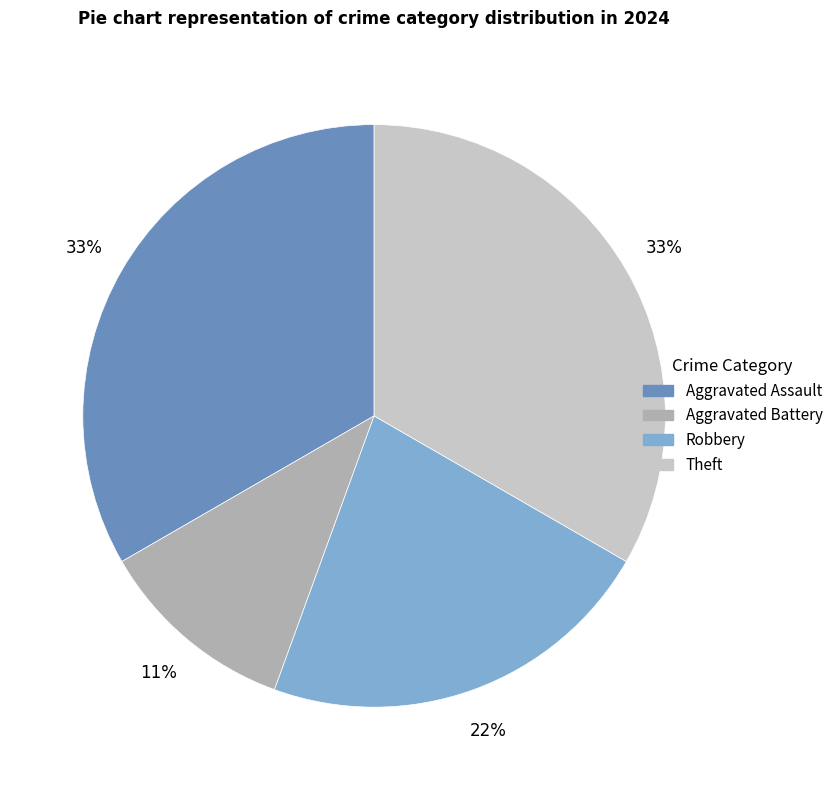

How many slices are in this pie chart?

4